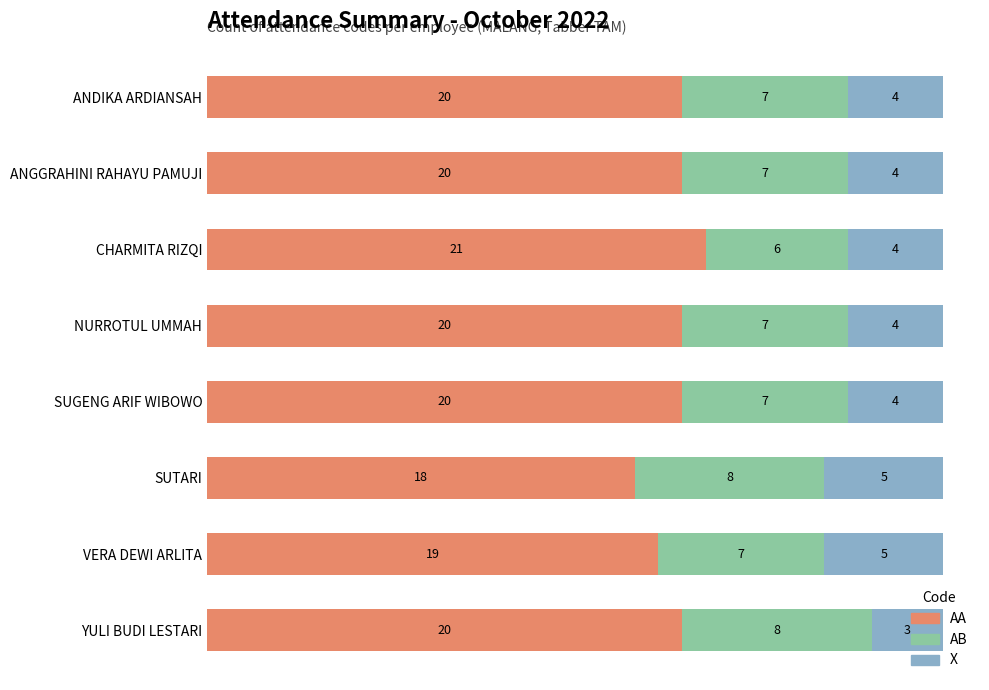

What is the total value across all series at ANGGRAHINI RAHAYU PAMUJI?

31